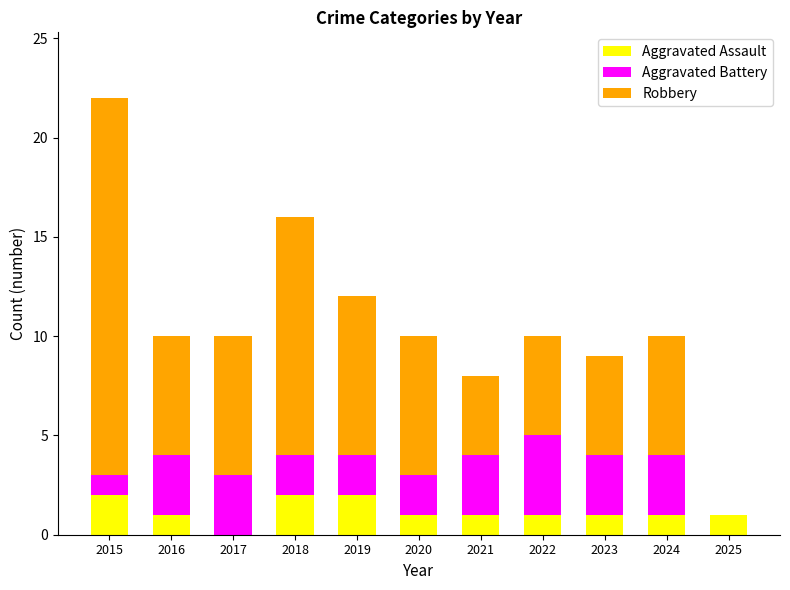

At which category is the sum across all series the highest?

2015